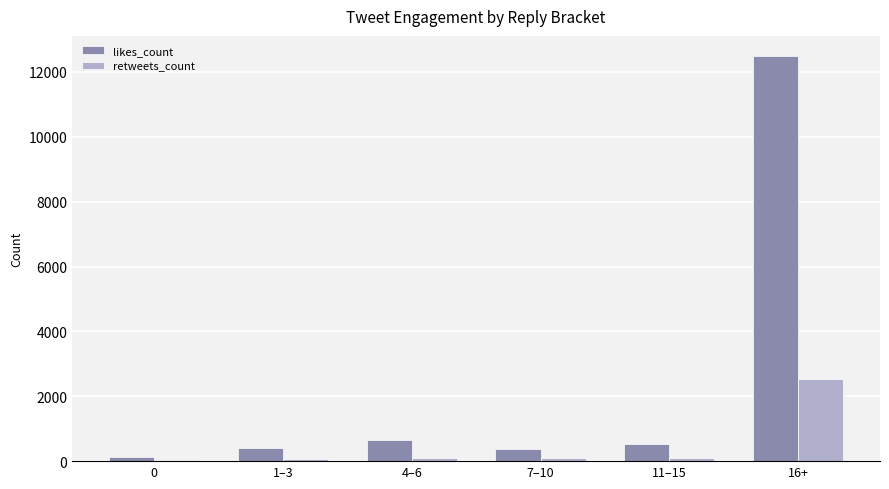

What is the sum of all retweets_count values?

2945